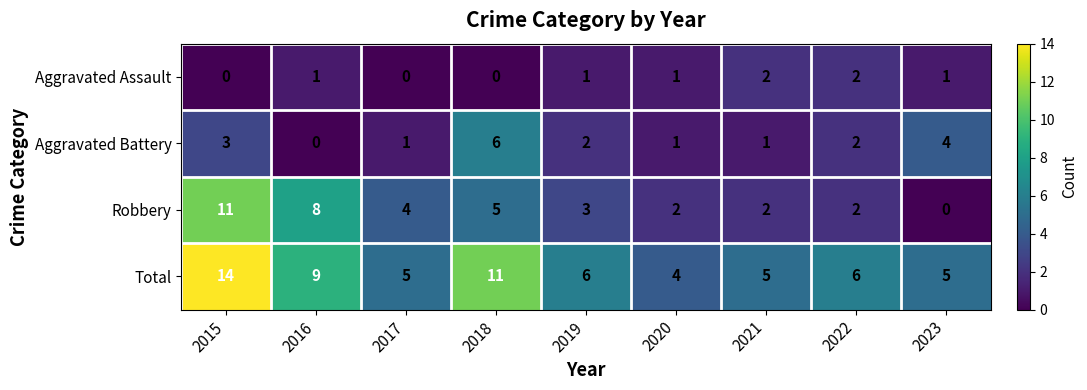

The Robbery series shows 1 at 2020. True or false?

False